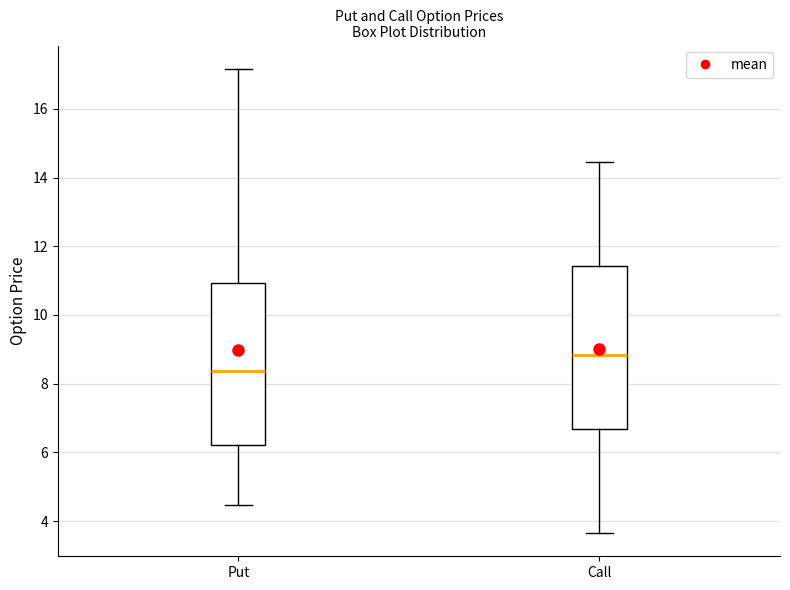

Reading left to right, transcribe this box plot: for each box, give where its median line is, the range the box spans, and where its two whiskers end, as read against the y-axis. The values are not printed on the chart, so give them approximately, as read against the axis.

Put: median 8.4, box 6.2 to 11.0, whiskers 4.4 to 17.2
Call: median 8.8, box 6.6 to 11.4, whiskers 3.6 to 14.4